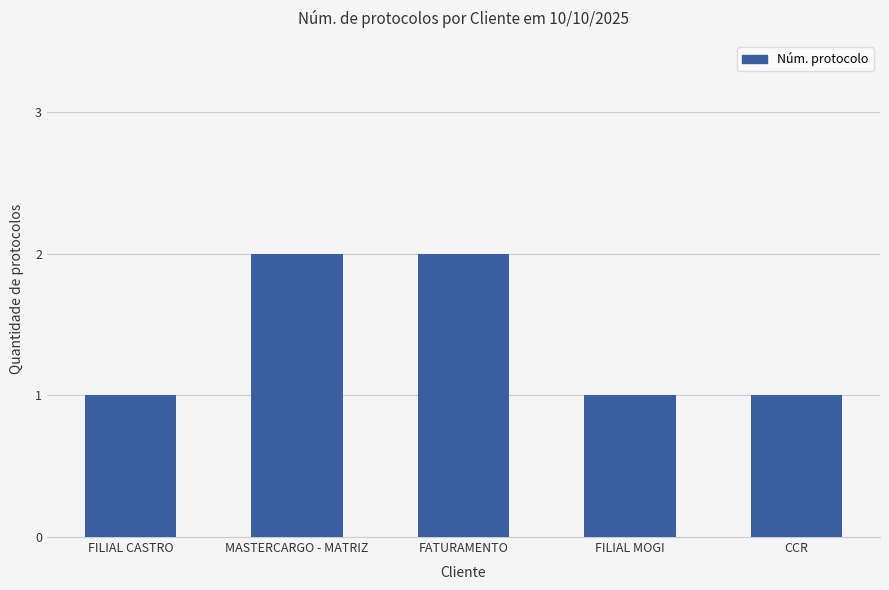

The value at FILIAL MOGI is 2. True or false?

False